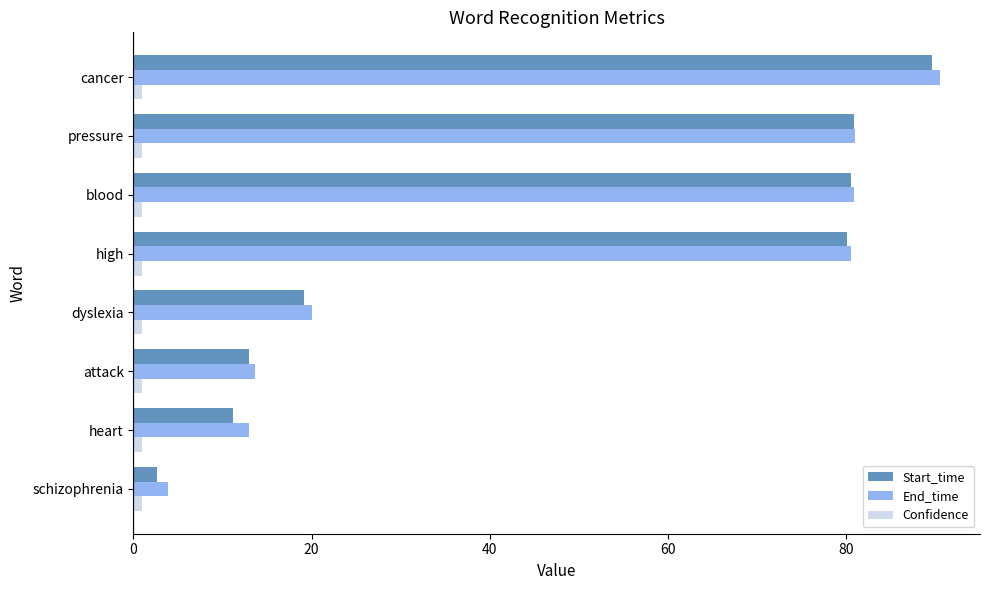

At which label is Start_time closest to 46?

dyslexia